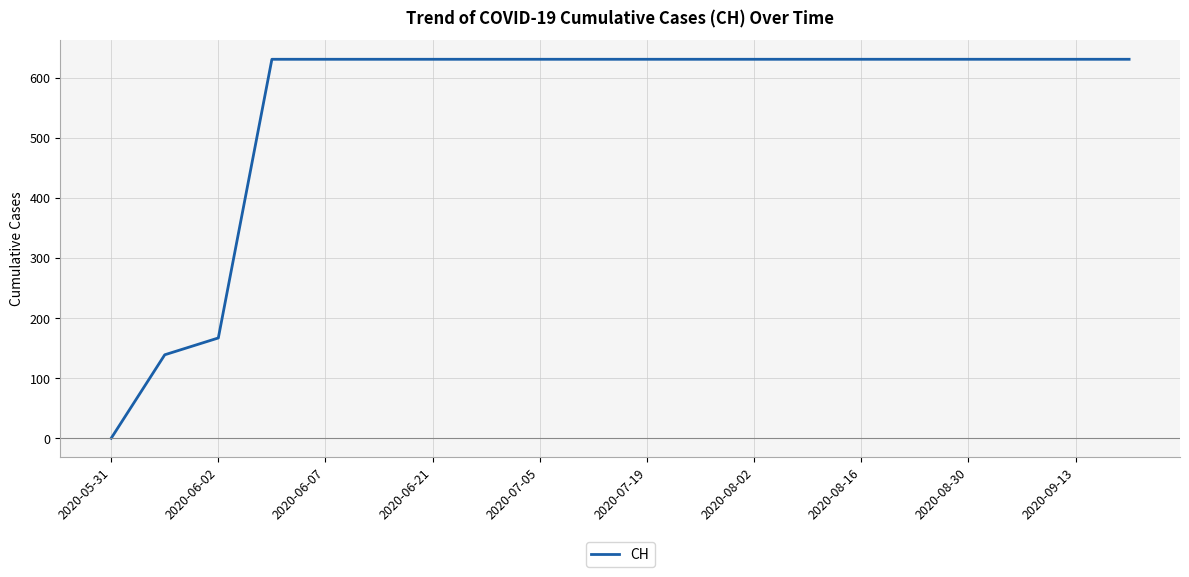

What is the maximum value shown in the chart?

631